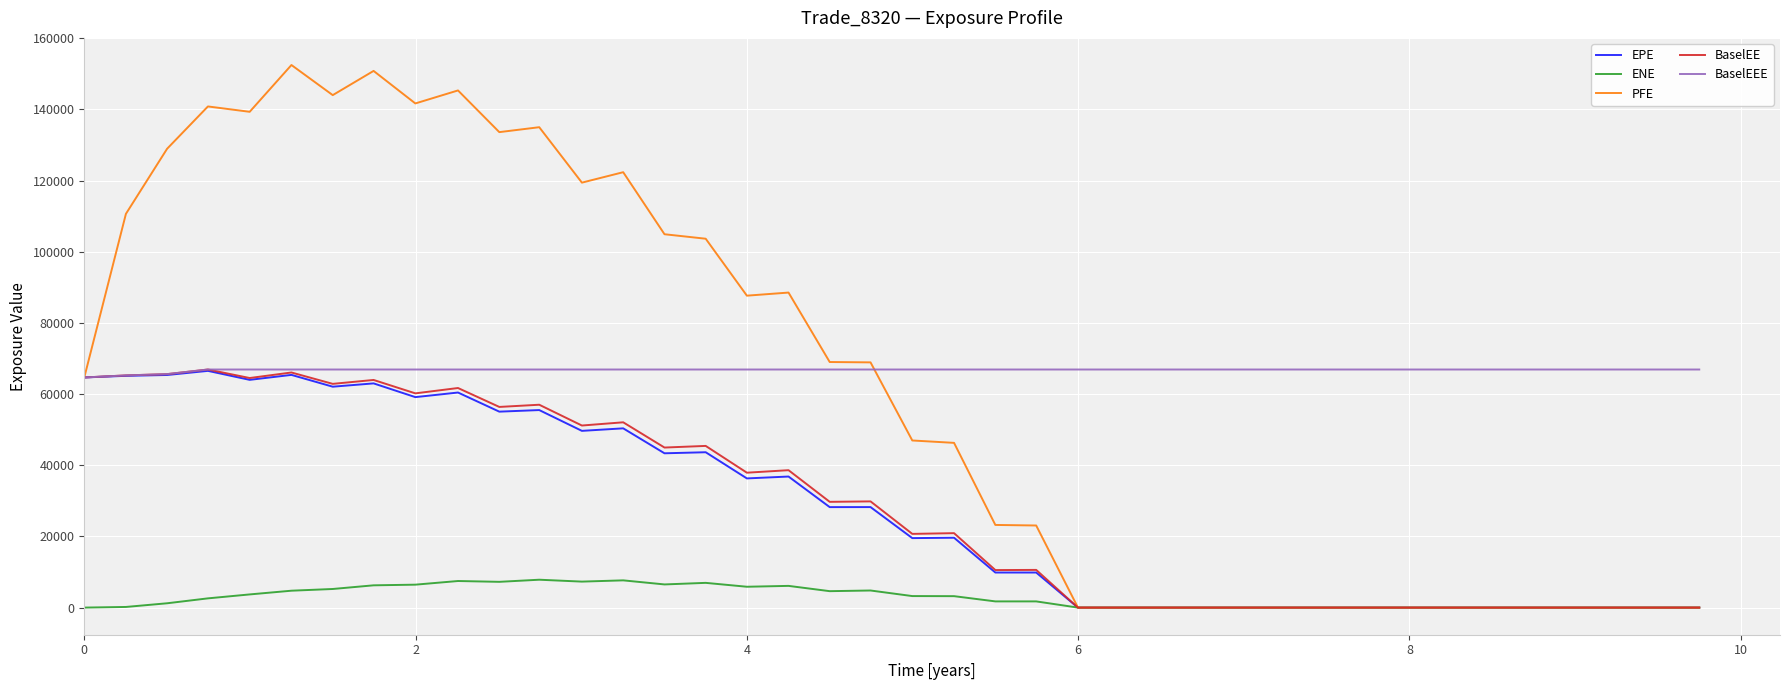

At how many categories does at least one series exceed 58110?

40